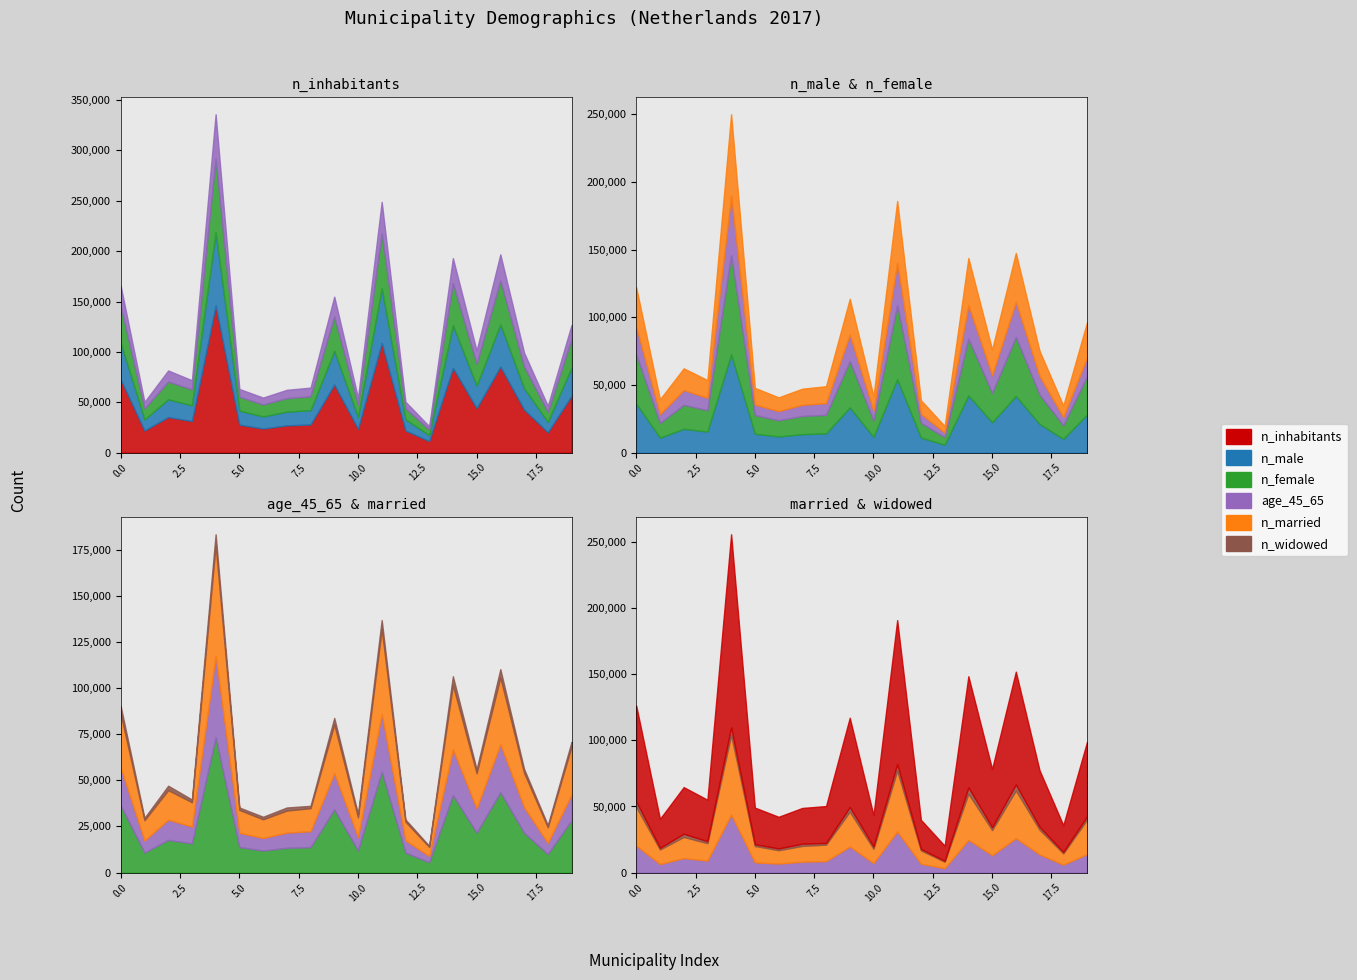

What is the greatest value displayed?

146003